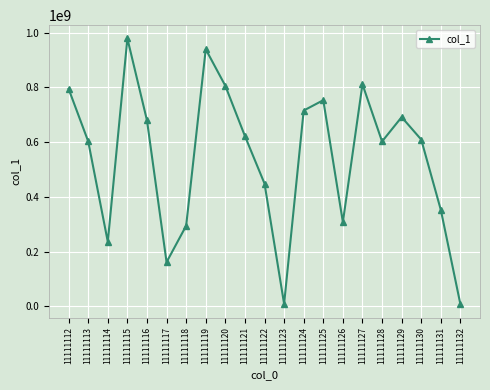

True or false: there are more than 2 points higher than both neighbors.

True